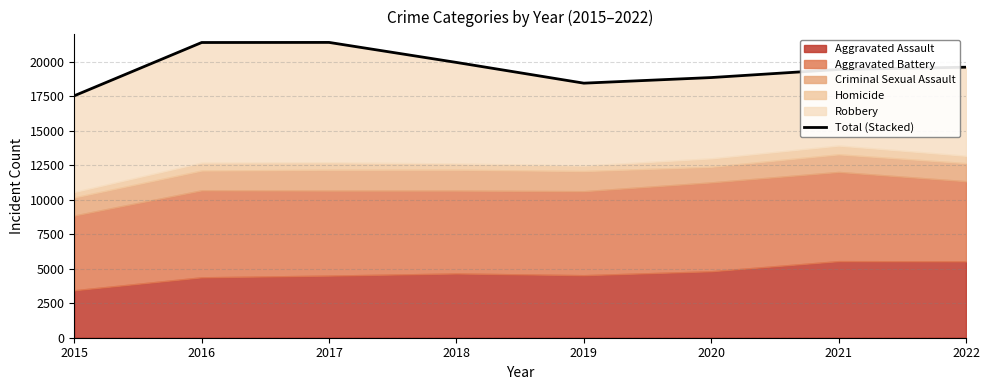

At which category does the chart reach its minimum across all series?

2015